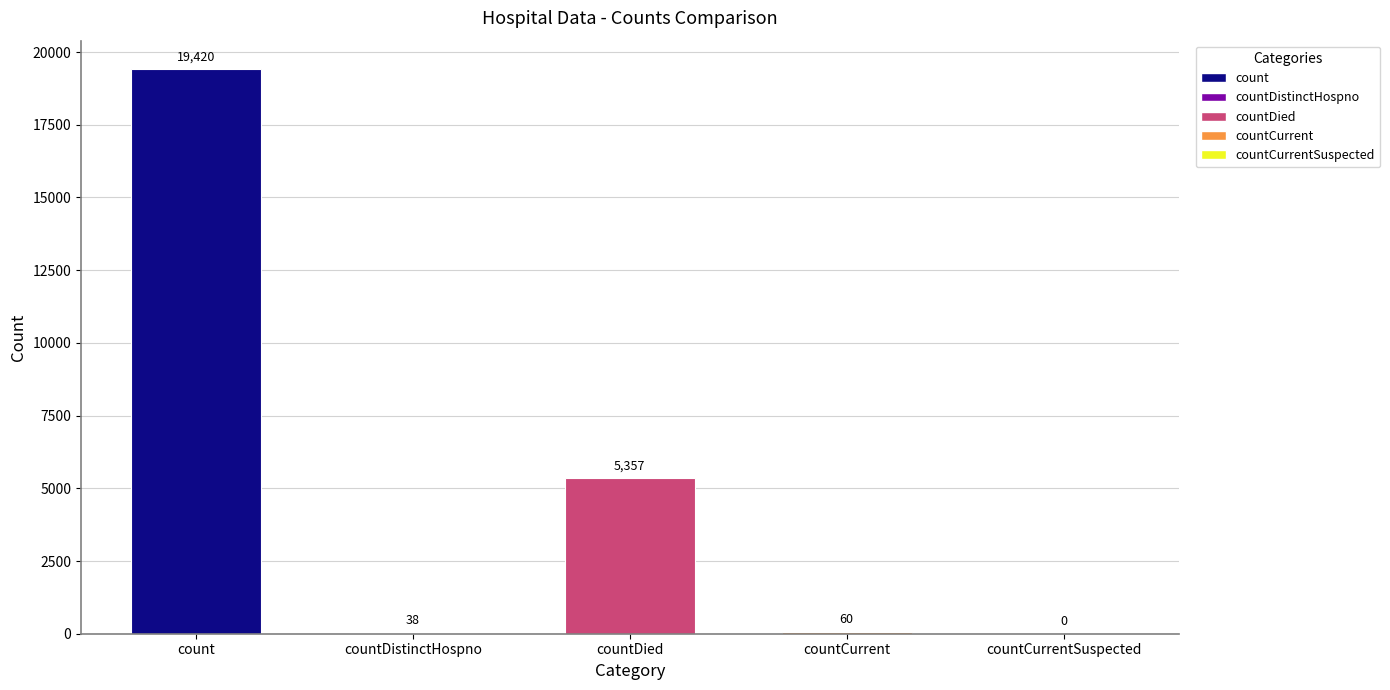

At which label is the value closest to 9710?

countDied